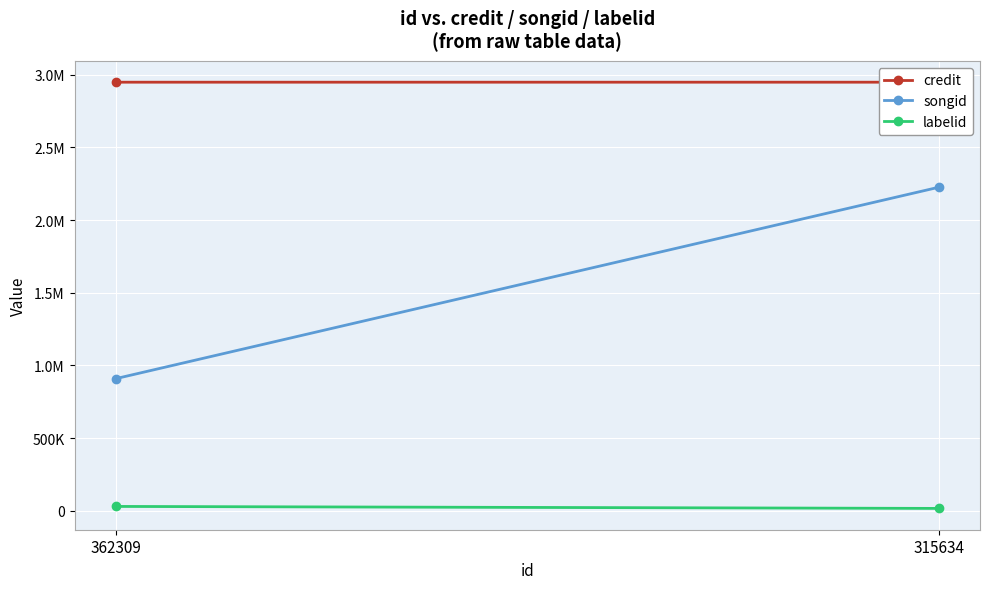

Is the value of credit at 315634 greater than the value of songid at 362309?

Yes